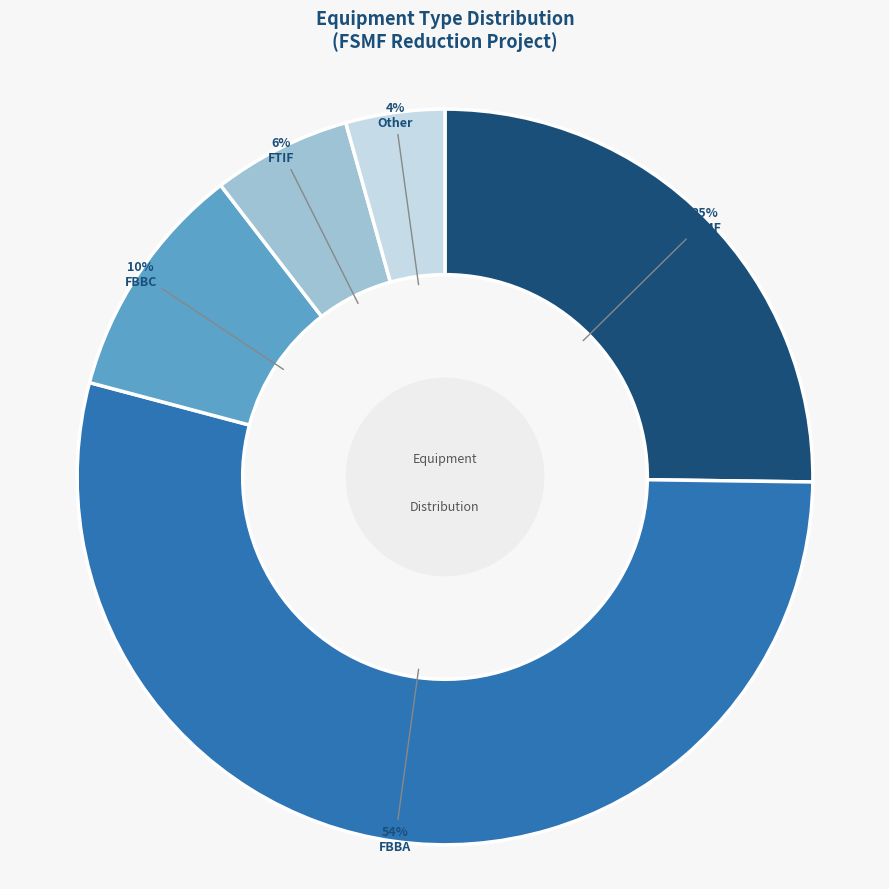

The FSMF slice represents 16% of the pie. True or false?

False